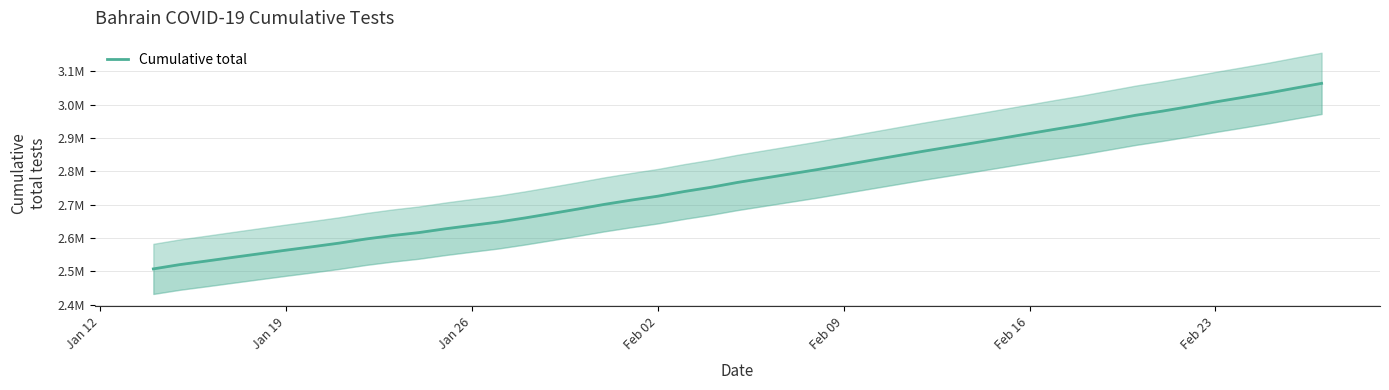

At which category does the chart reach its minimum across all series?

Jan 12